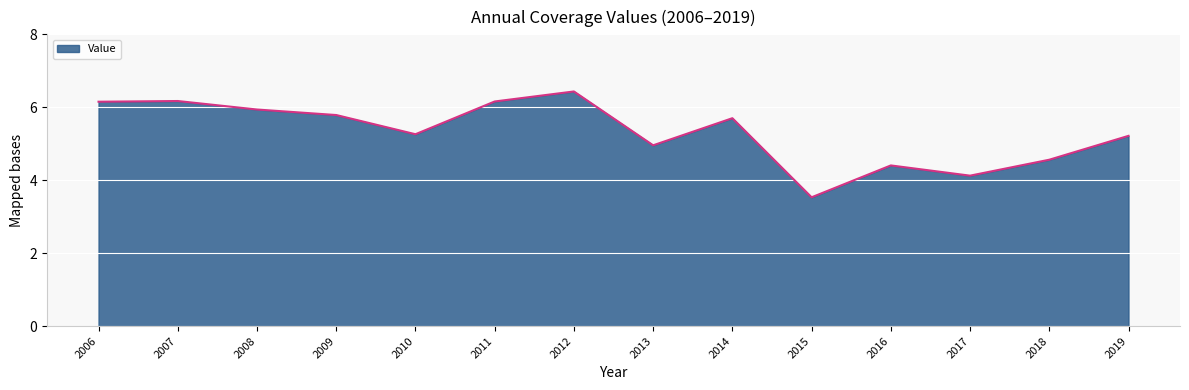

Where is the data nearest to the value 4?

2017